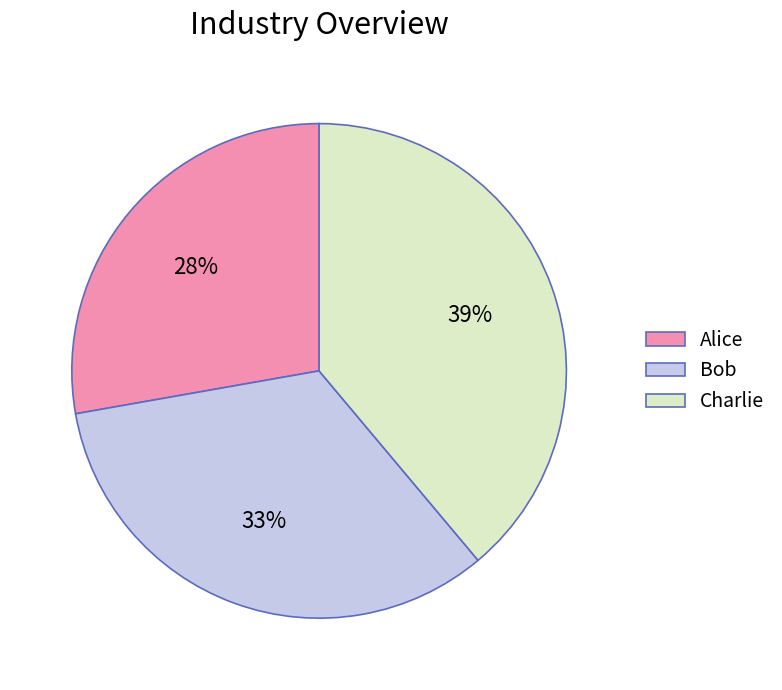

To the nearest percent, what is the difference between the largest and smallest slice percentages?

11%